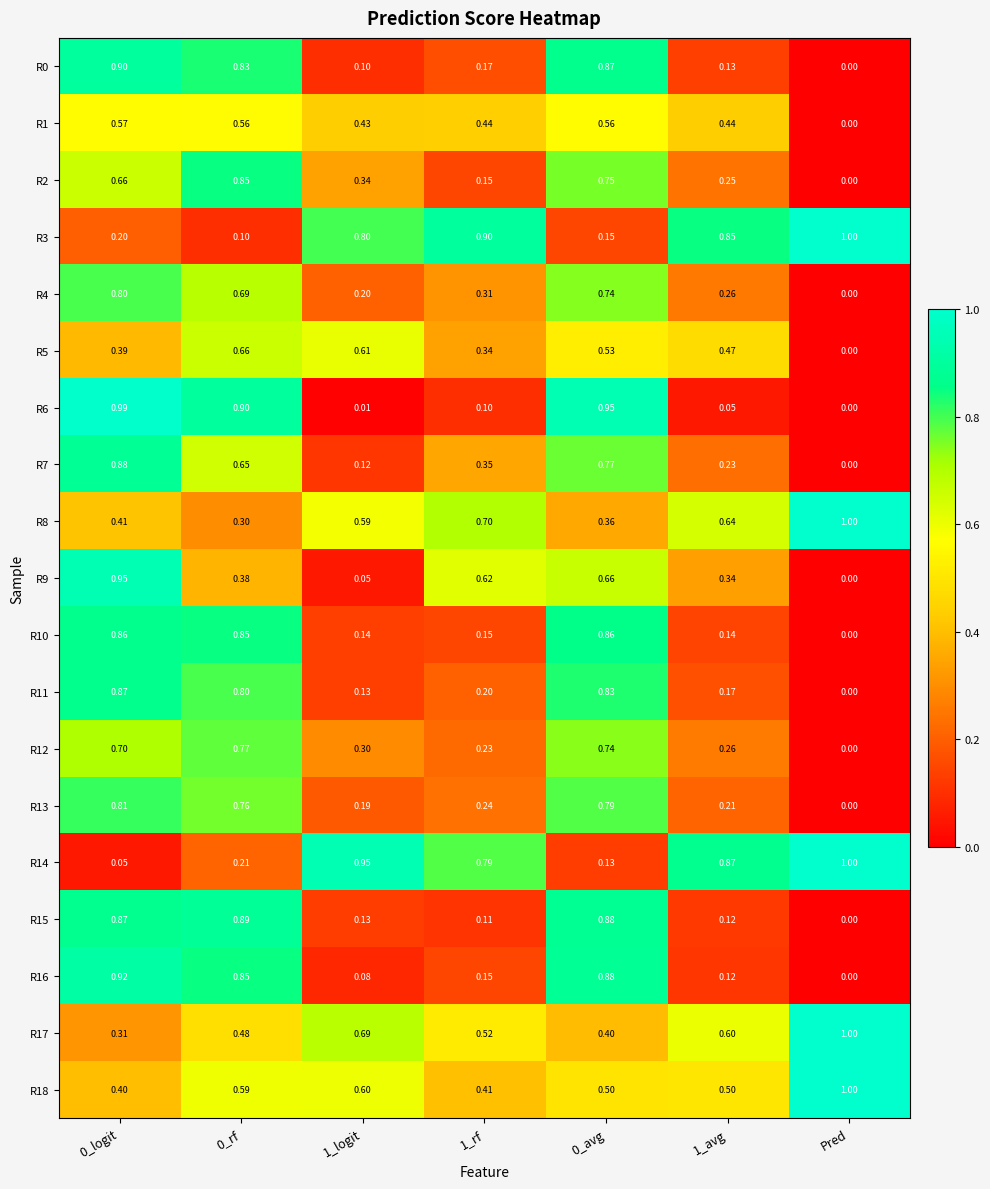

What is the difference between the highest and lowest values at 1_avg?

0.8